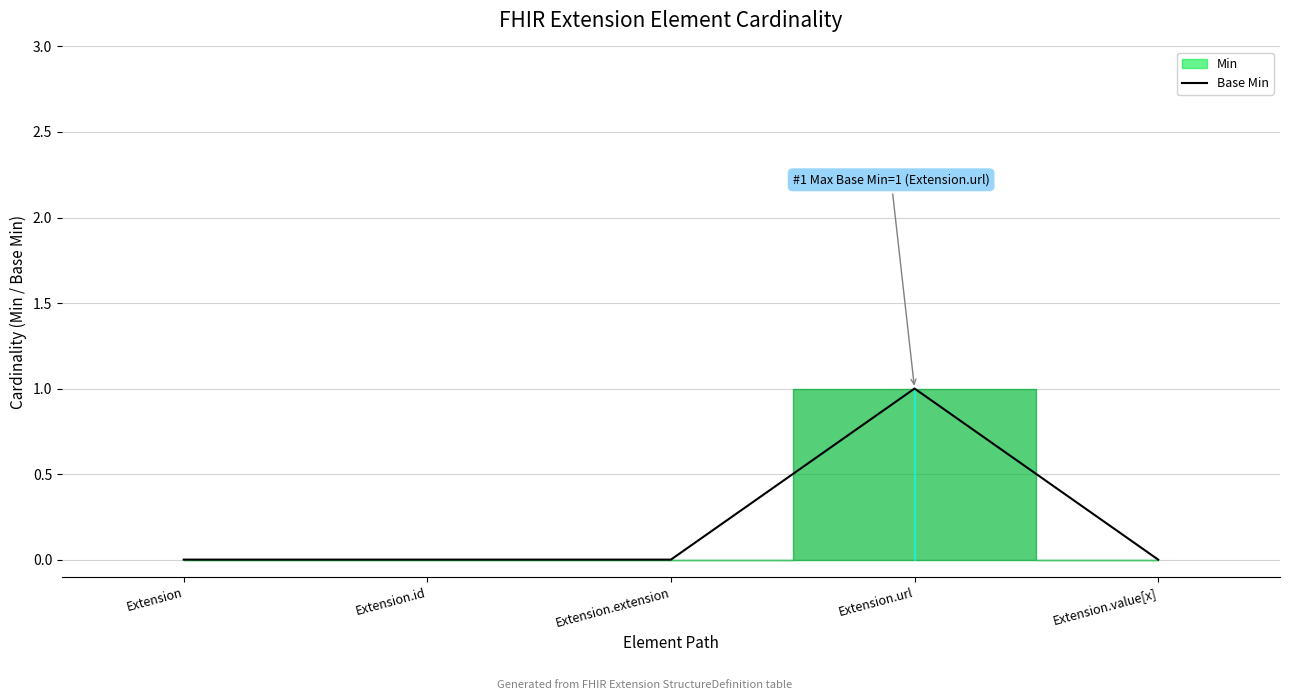

How many lines are shown in the chart?

1